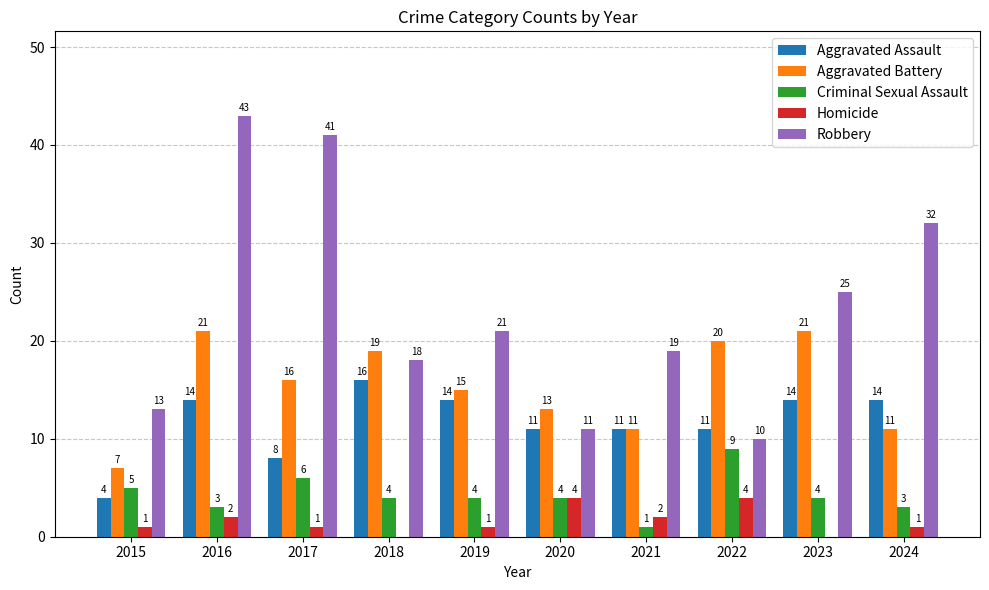

How many positive values does the Homicide series have?

8